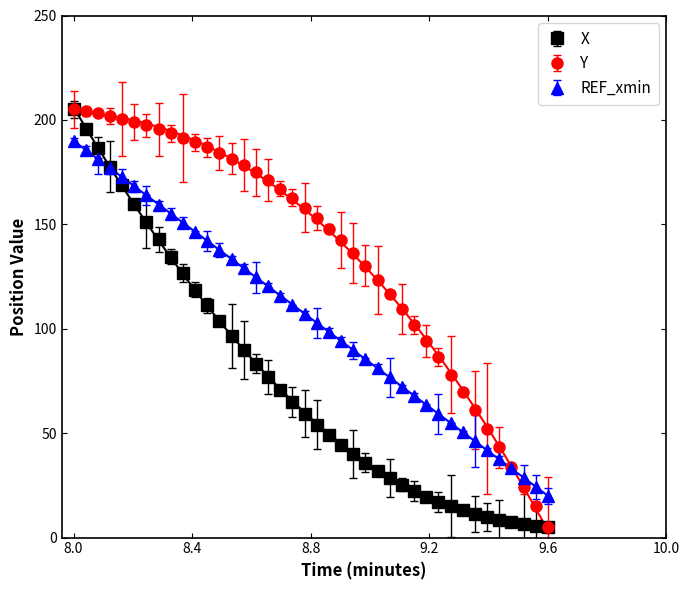

What is the average value of the X series?

74.4